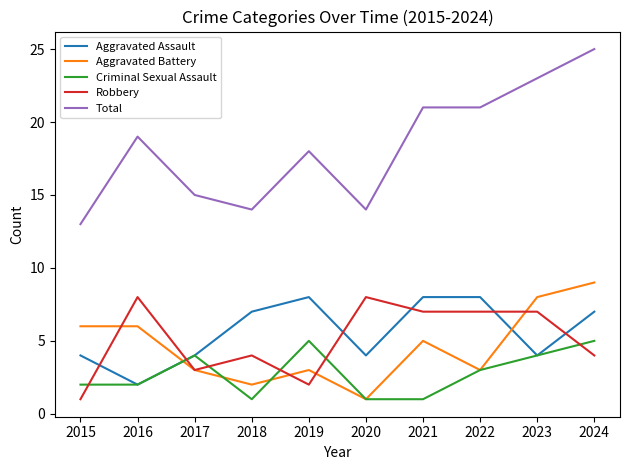

How many lines are shown in the chart?

5